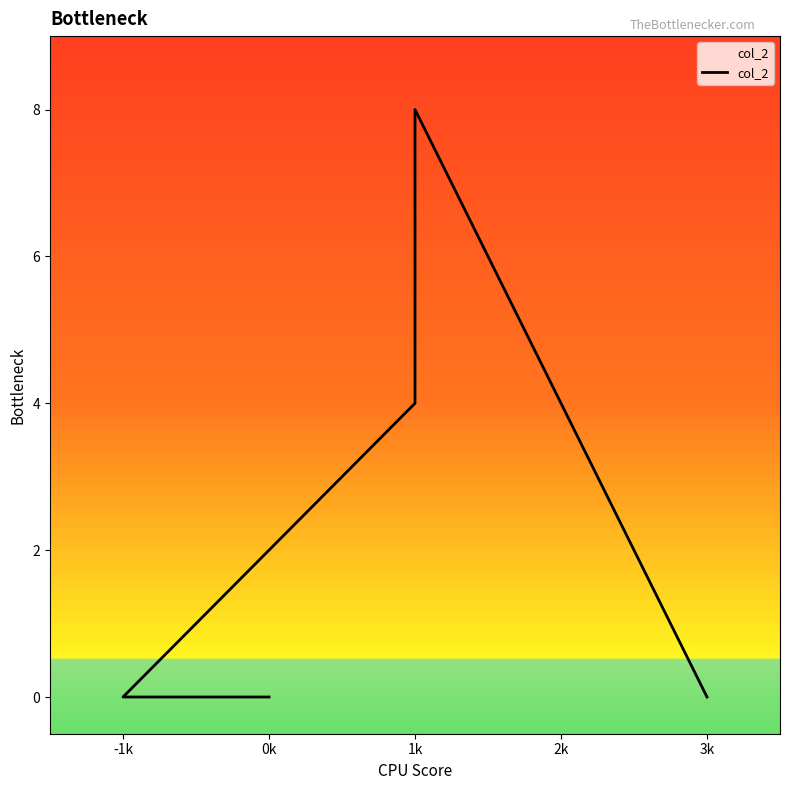

The value at -1k is 5. True or false?

False